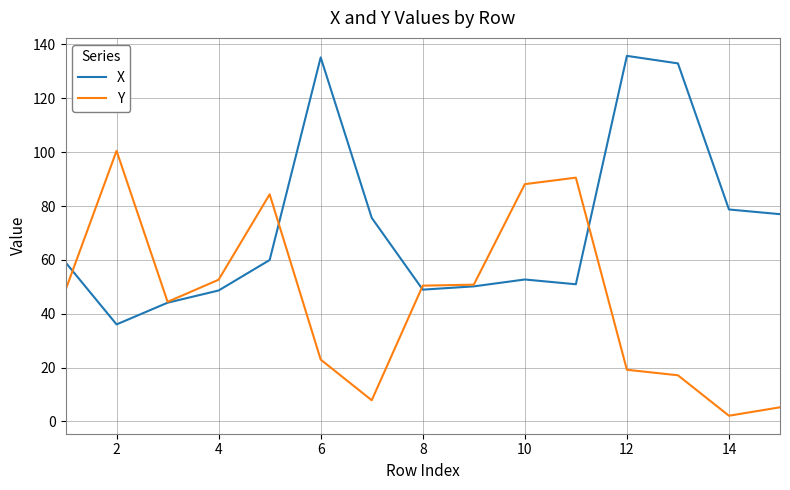

Is this an area chart (filled region under the line)?

No